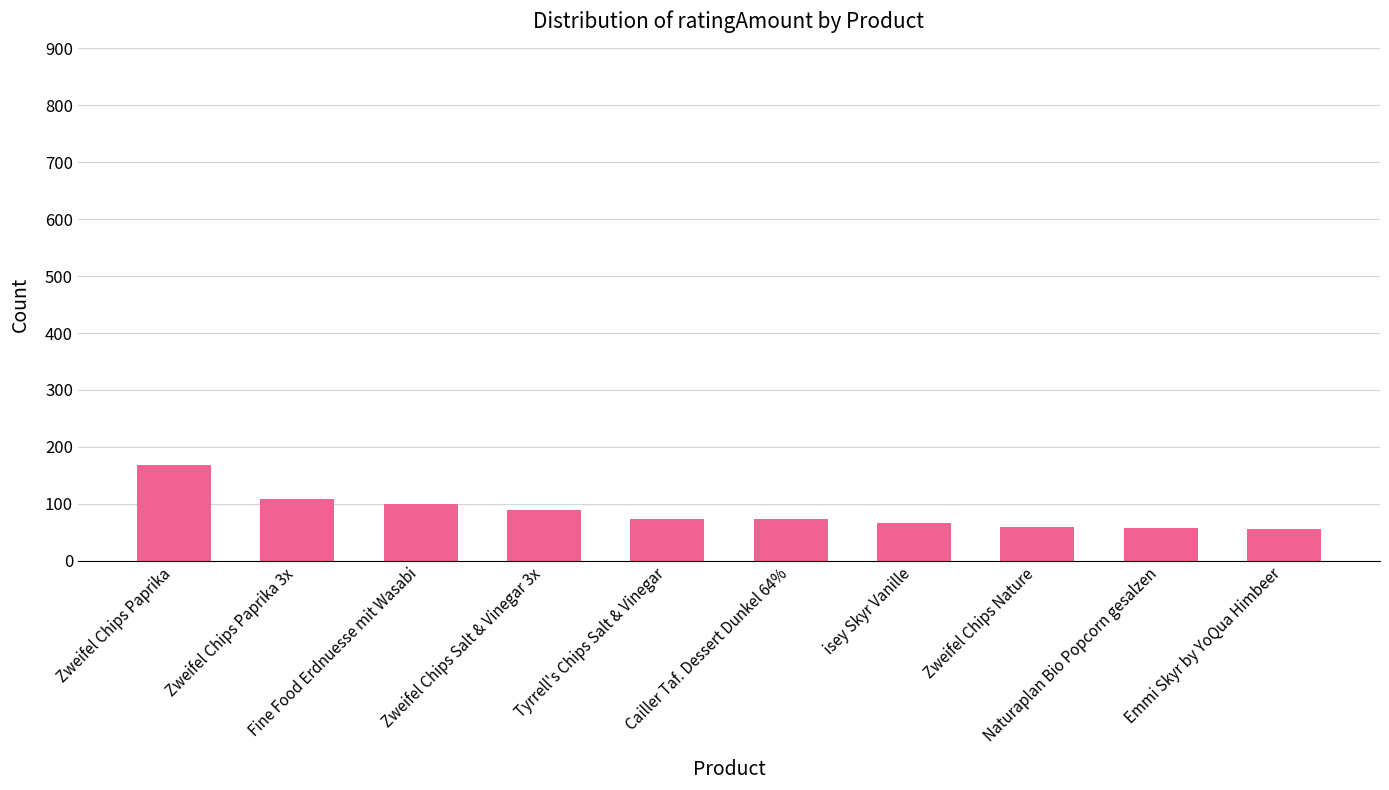

Read the value at Naturaplan Bio Popcorn gesalzen, to the nearest 50.

50